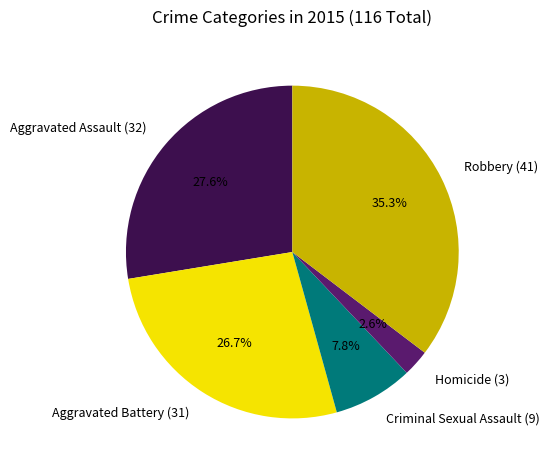

Does Aggravated Battery account for over 50% of the chart?

No